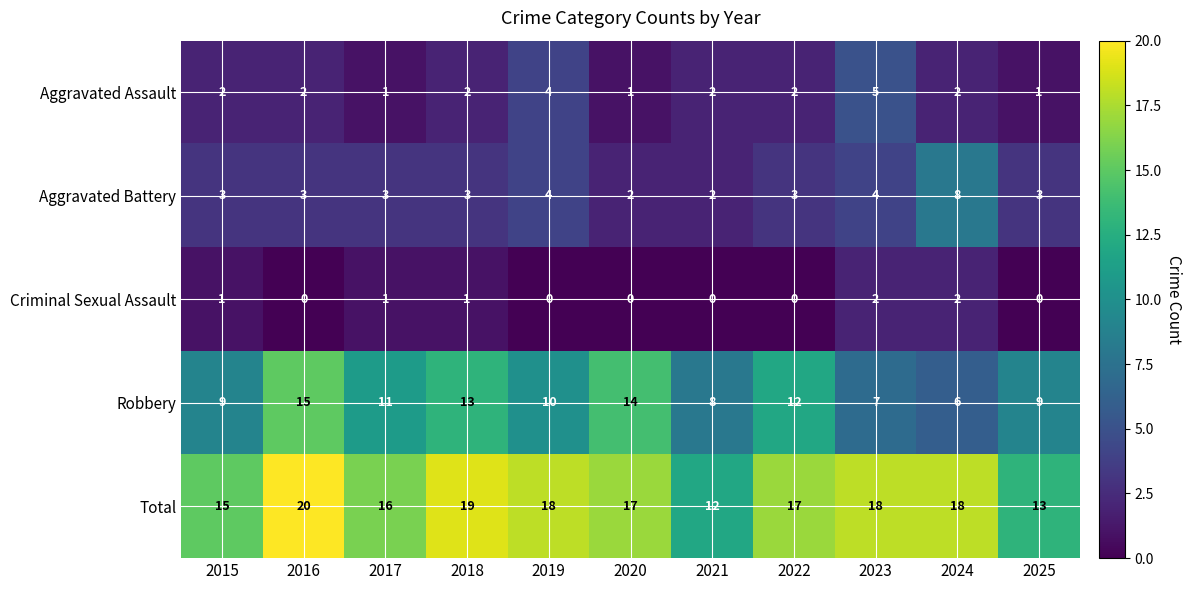

What is the difference between the maximum and minimum values in the Aggravated Assault series?

4